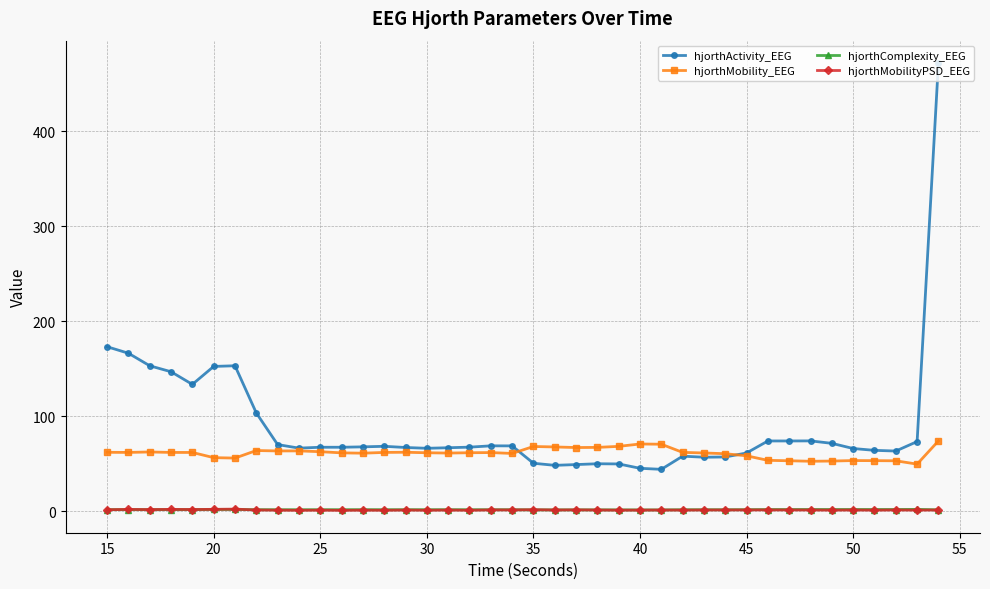

What is the greatest value displayed?

471.5